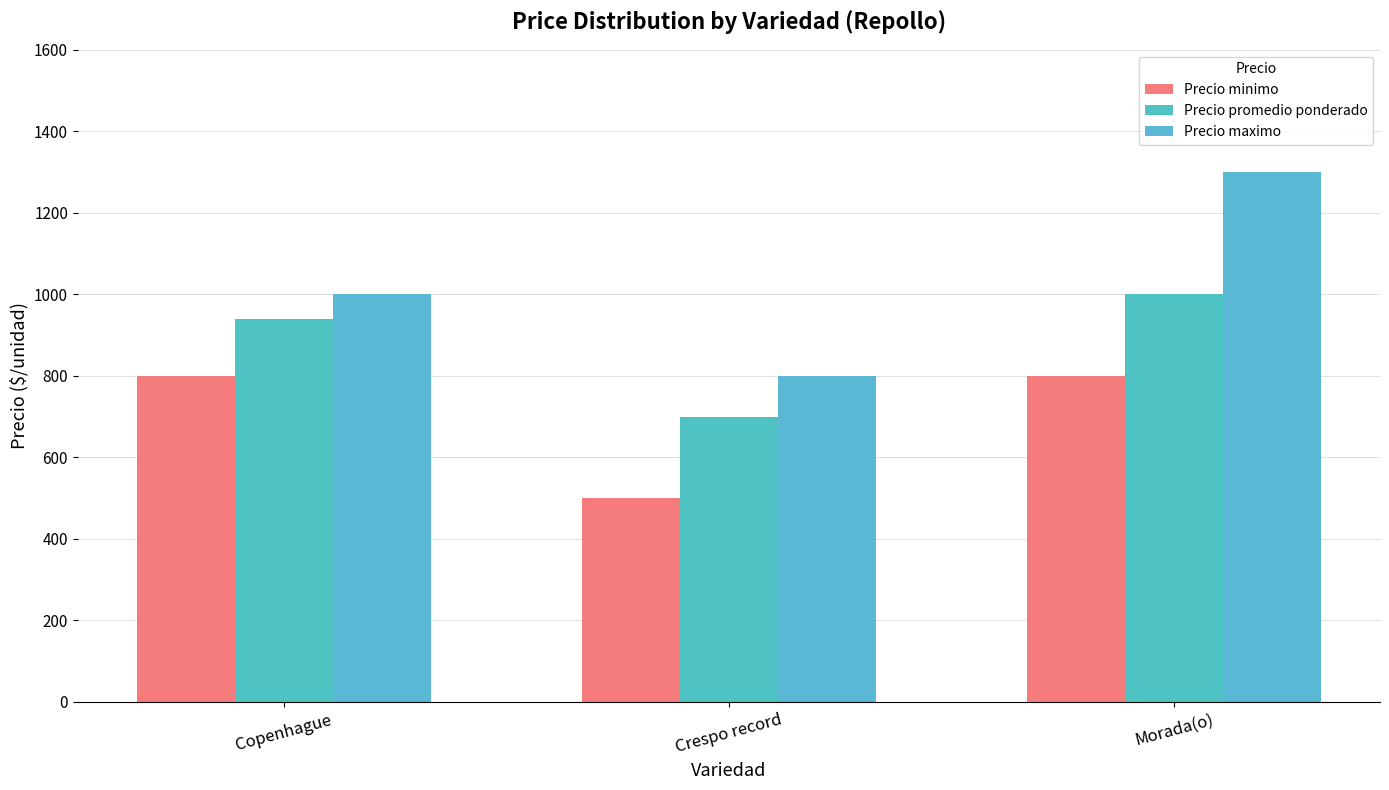

Which category has the lowest value across all series?

Crespo record